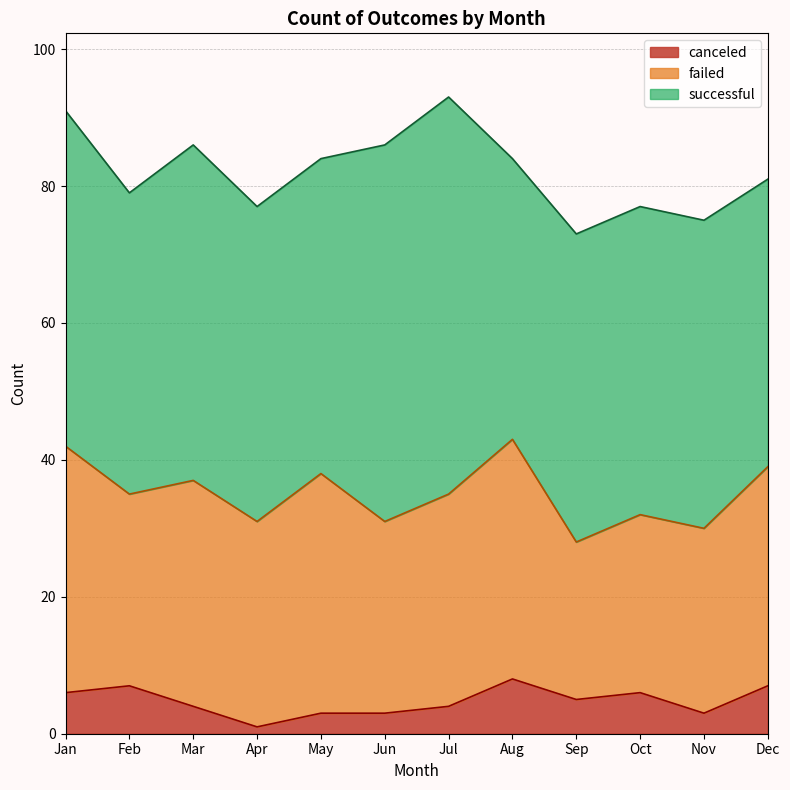

What is the value of the canceled point at the 5th from the left?

3